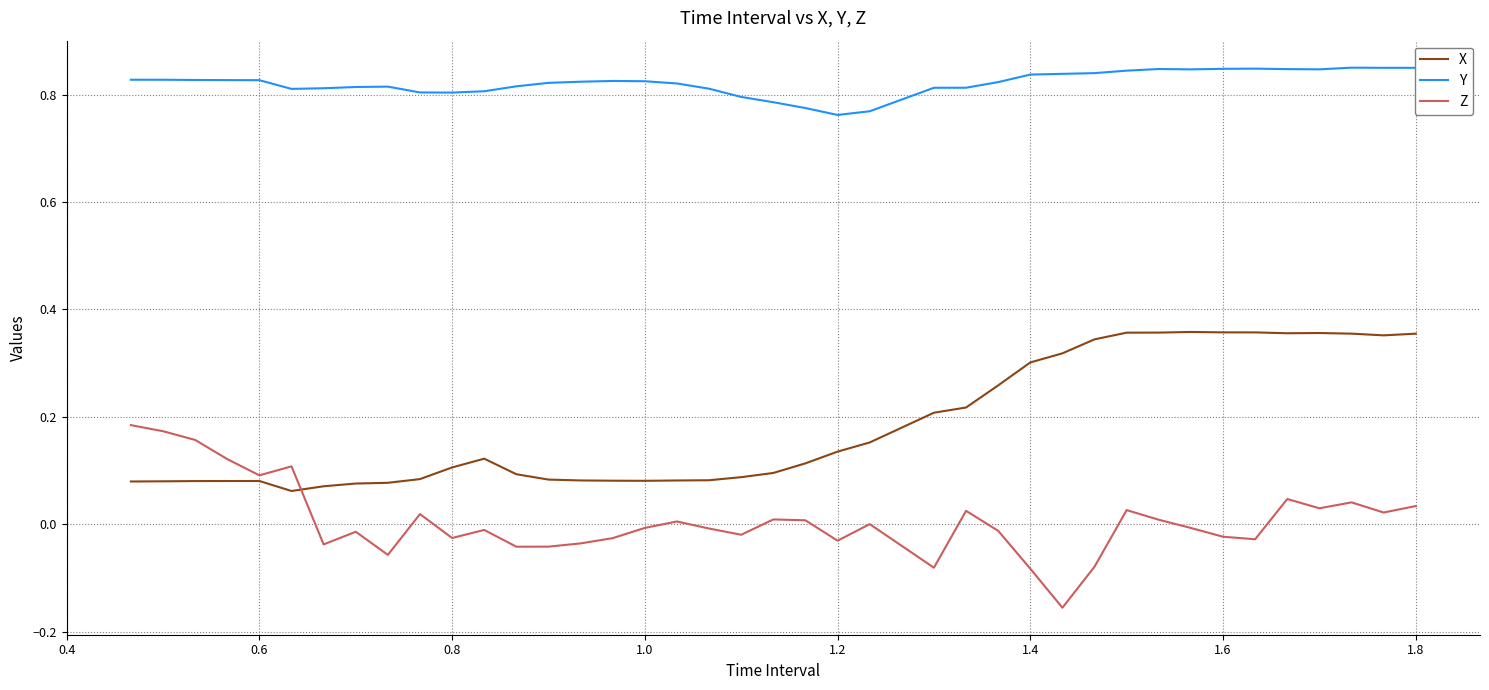

List the series in order of their peak value, highest first.

Y, X, Z